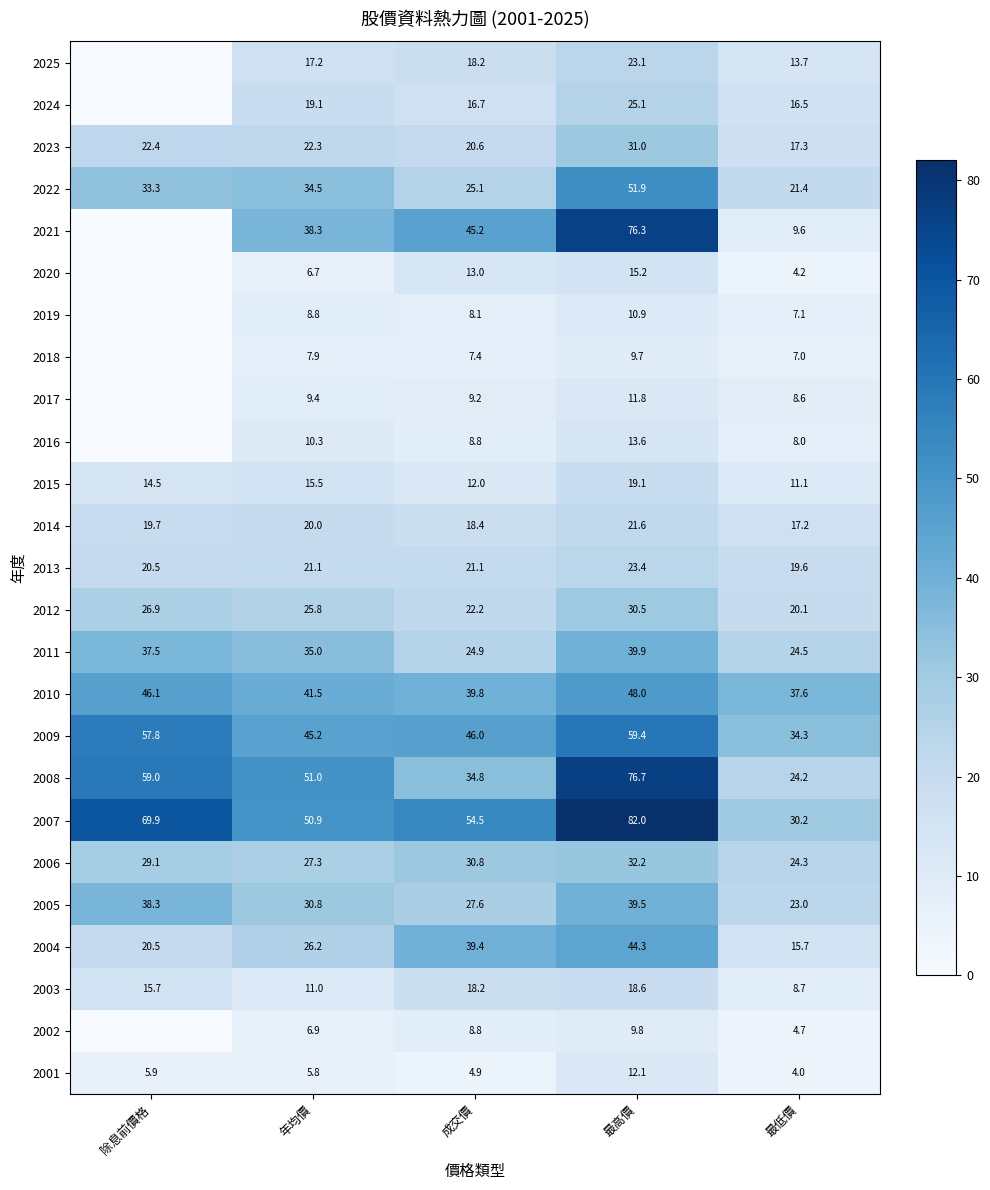

Rank the categories by 2011 value from lowest to highest.

最低價, 成交價, 年均價, 除息前價格, 最高價